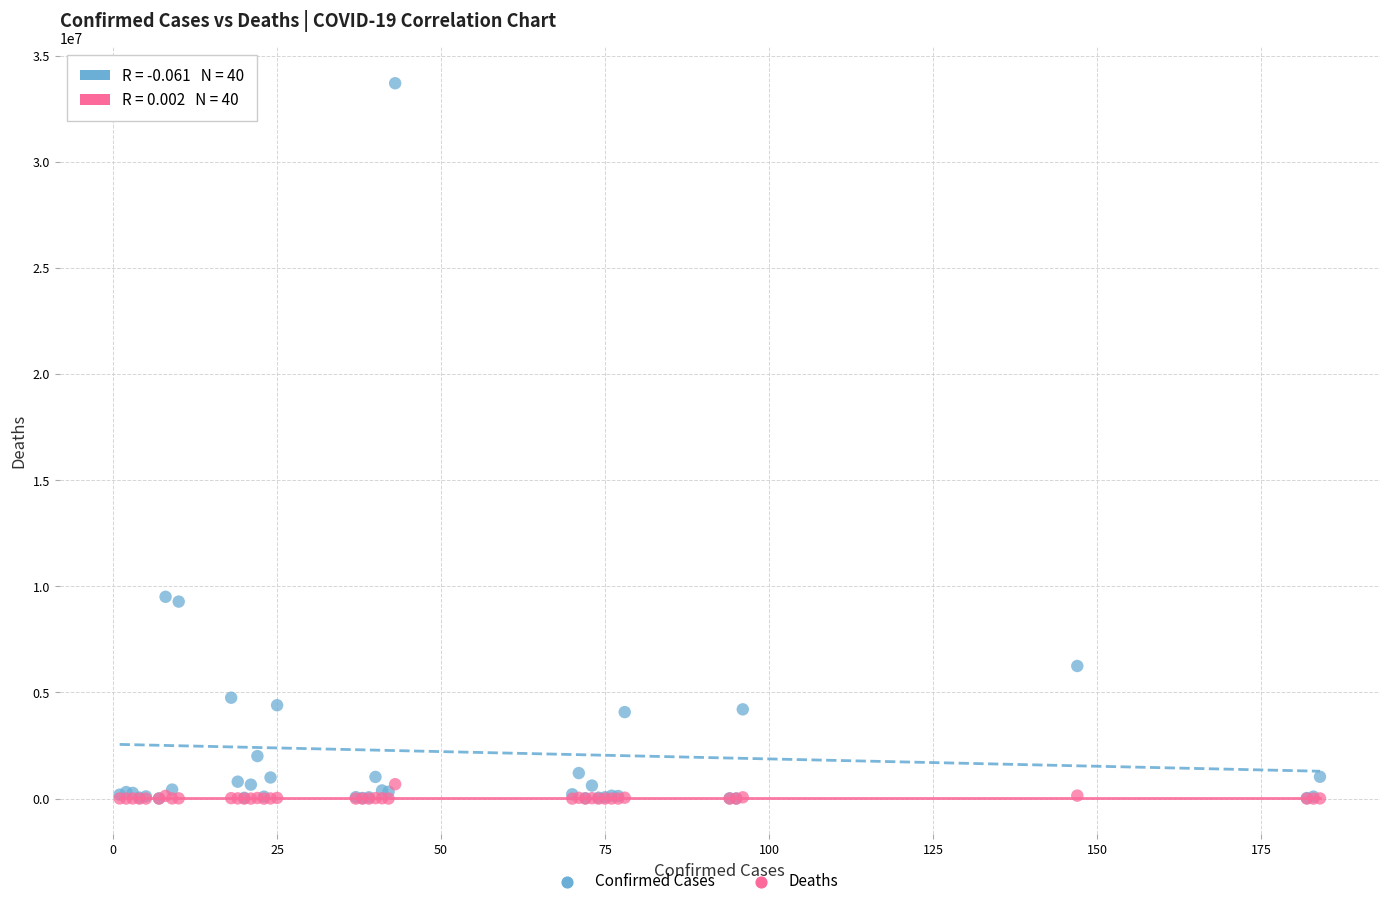

Which series has the widest spread of Y values?

Confirmed Cases